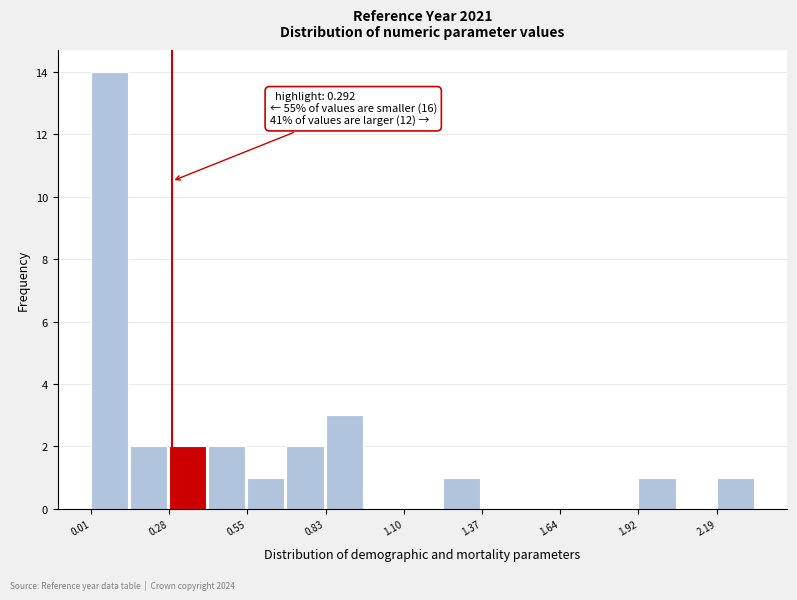

Around what value on the x-axis is the tallest bar? Give the approximate position of its centre, as read against the axis.

0.05